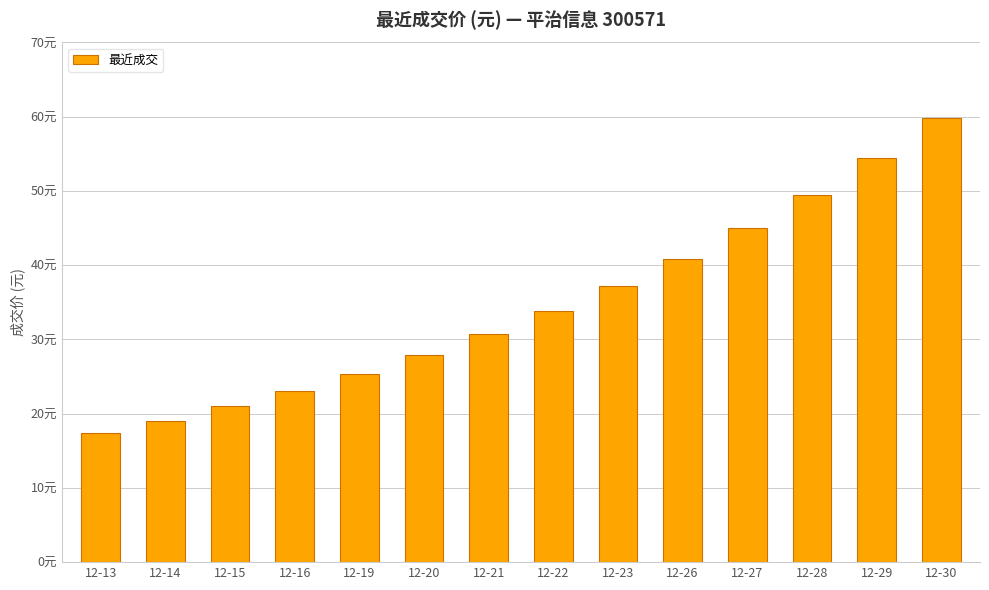

Reading right to left, extract all data points from this chart.

12-30=59.9	12-29=54.4	12-28=49.5	12-27=45.0	12-26=40.9	12-23=37.2	12-22=33.8	12-21=30.7	12-20=27.9	12-19=25.4	12-16=23.1	12-15=21.0	12-14=19.1	12-13=17.3